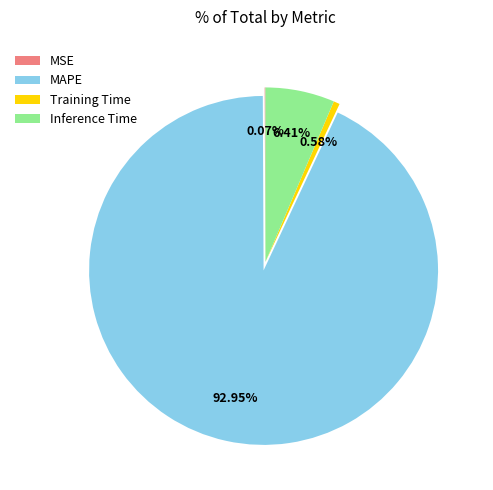

Do MAPE and Inference Time together represent more than half of the pie?

Yes